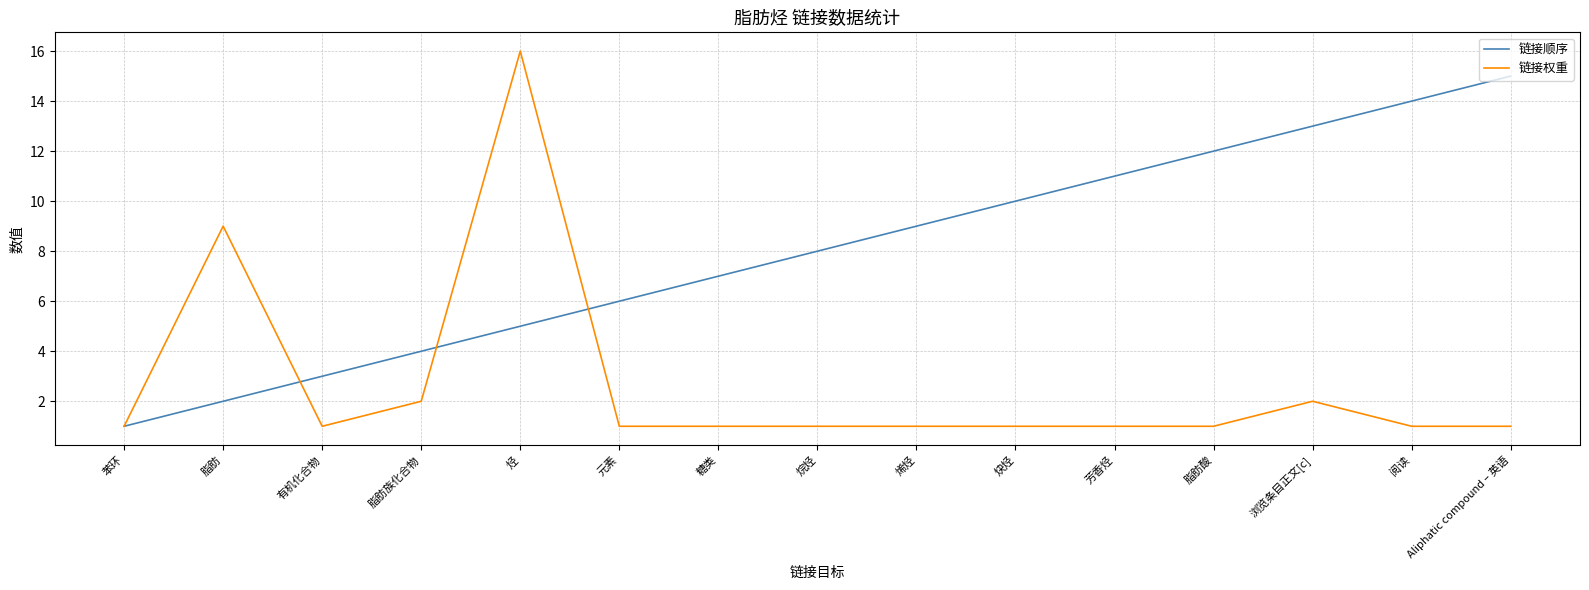

Does the chart display data point markers on the line(s)?

No